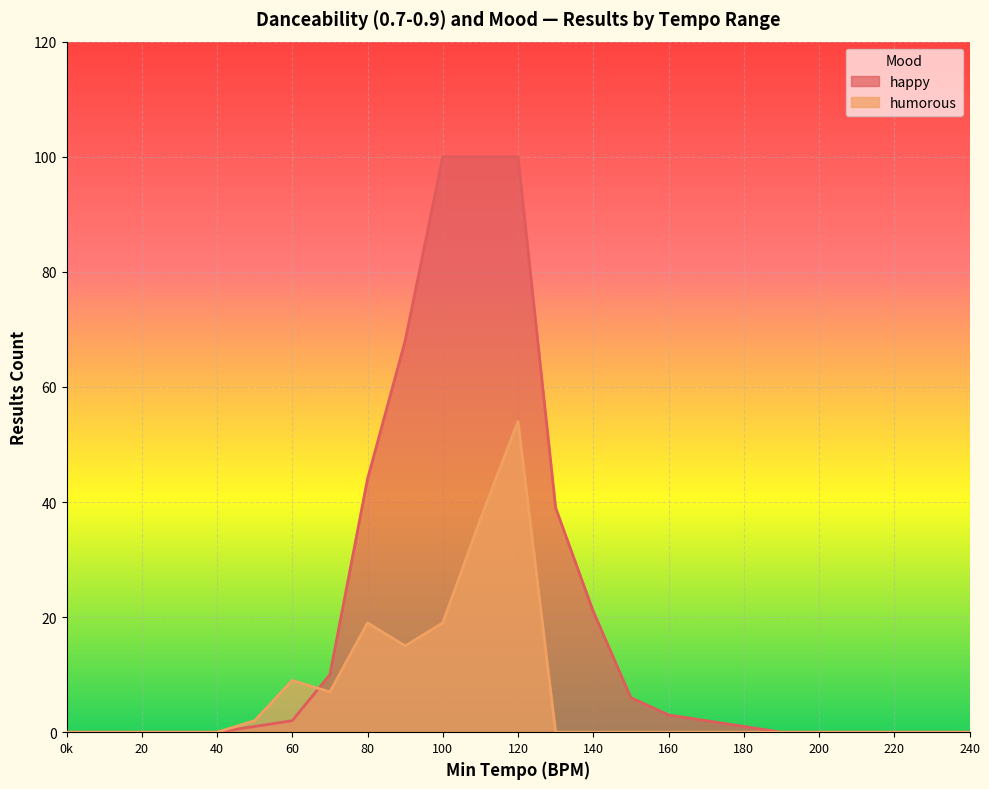

What is the average value of the humorous series?

6